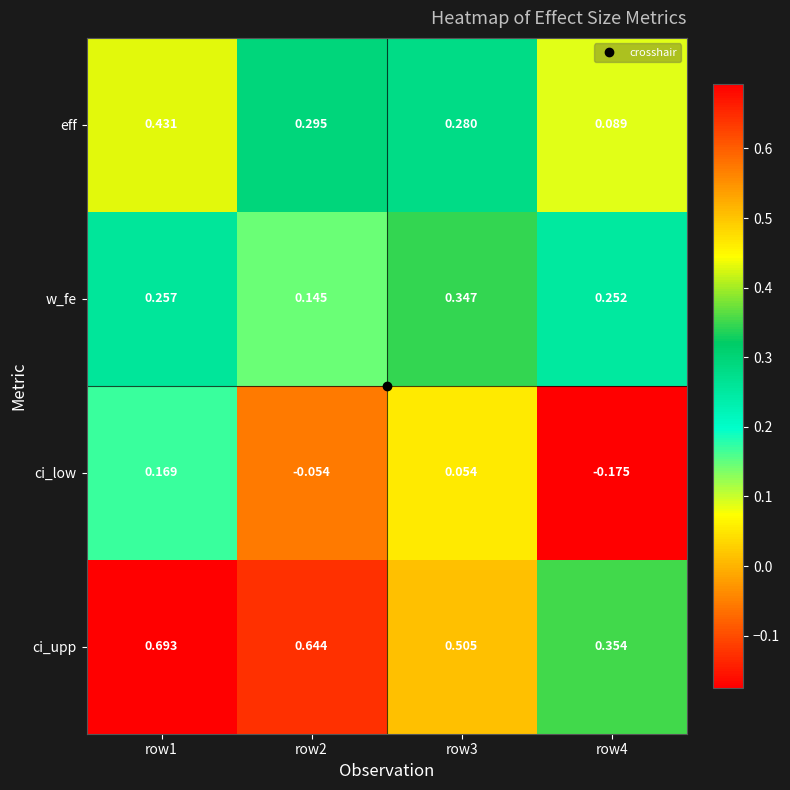

Between row1 and row4, which series saw the biggest shift?

ci_low